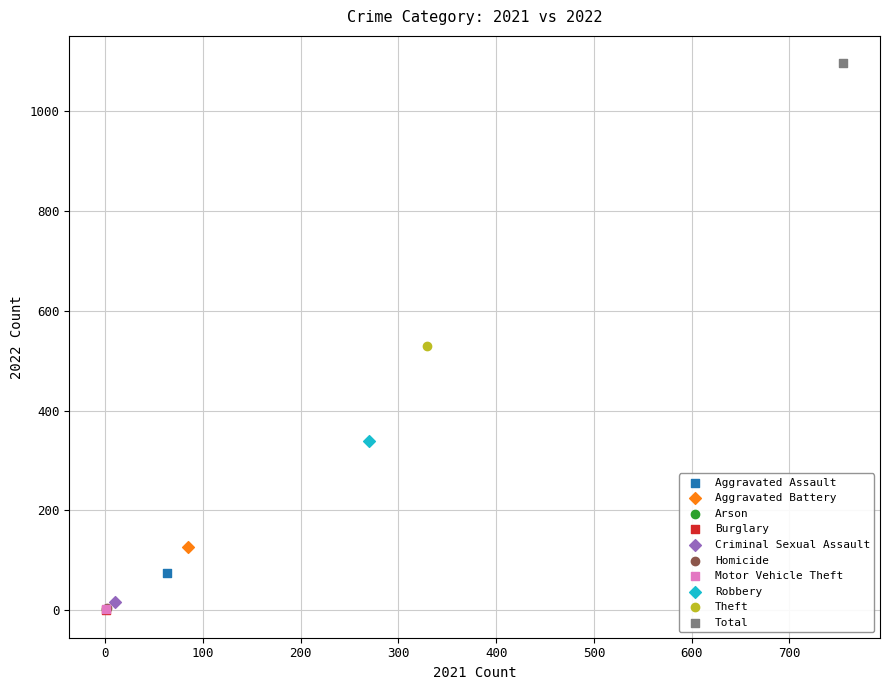

What are all the series names shown in the legend?

Aggravated Assault, Aggravated Battery, Arson, Burglary, Criminal Sexual Assault, Homicide, Motor Vehicle Theft, Robbery, Theft, Total